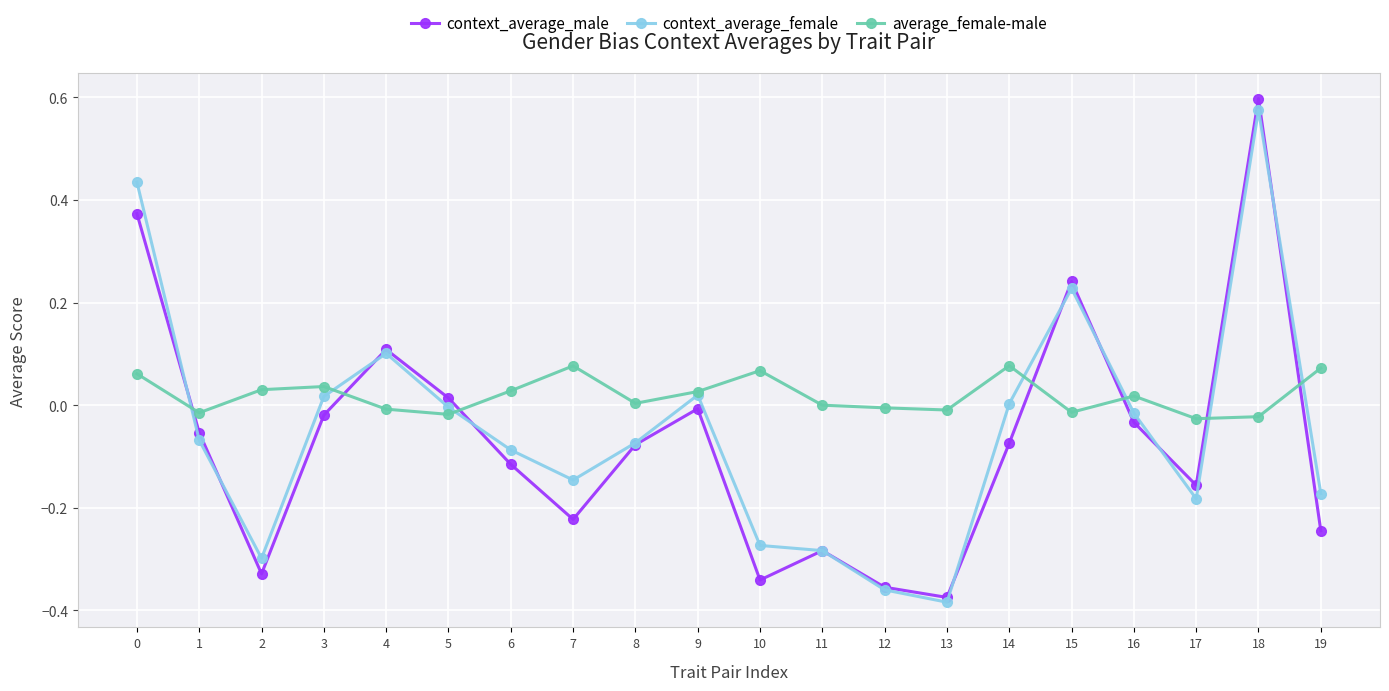

Which category has the lowest value in the context_average_female series?

13